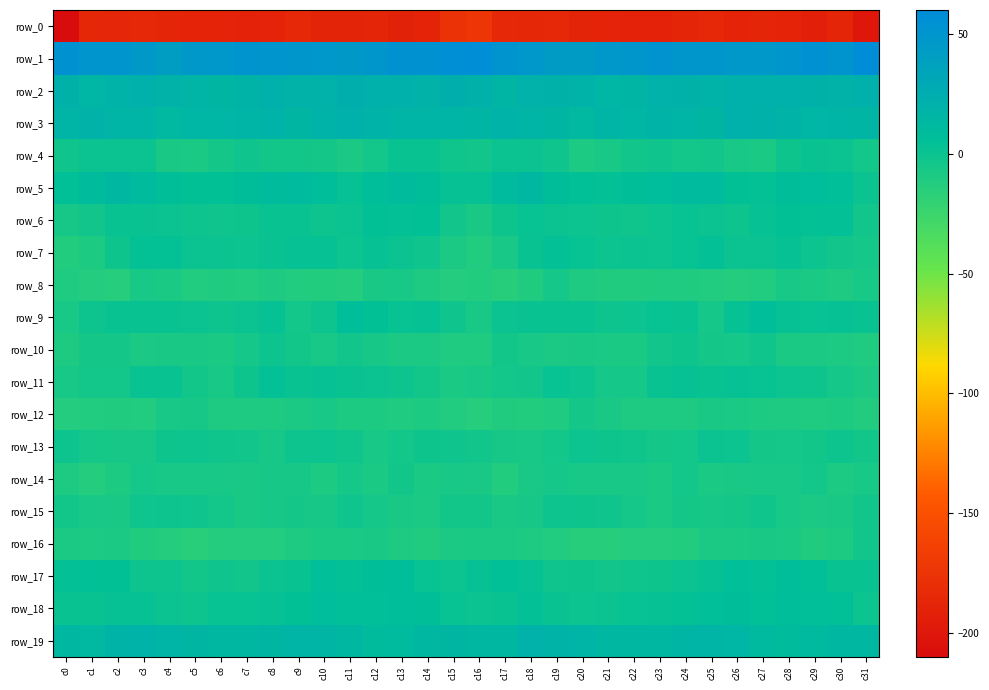

Rank the categories by row_9 value from highest to lowest.

c11, c27, c12, c26, c28, c8, c14, c30, c23, c13, c29, c2, c4, c20, c18, c31, c19, c24, c3, c7, c17, c5, c22, c6, c21, c10, c1, c15, c9, c25, c16, c0